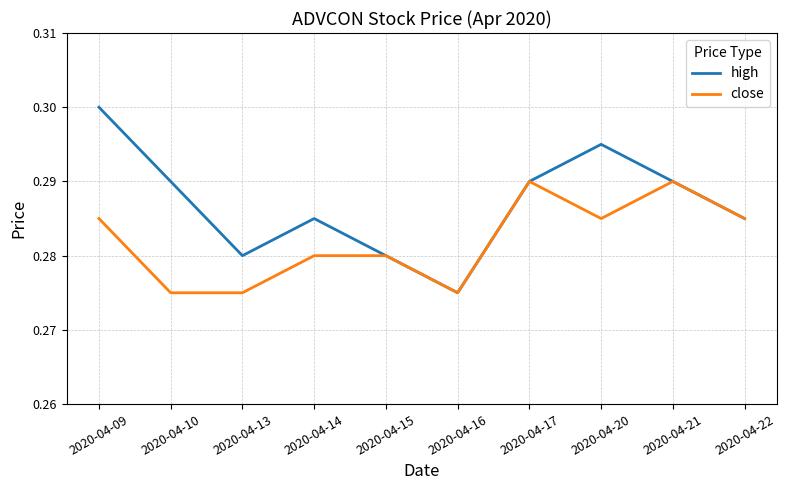

List the series in order of their peak value, lowest first.

close, high